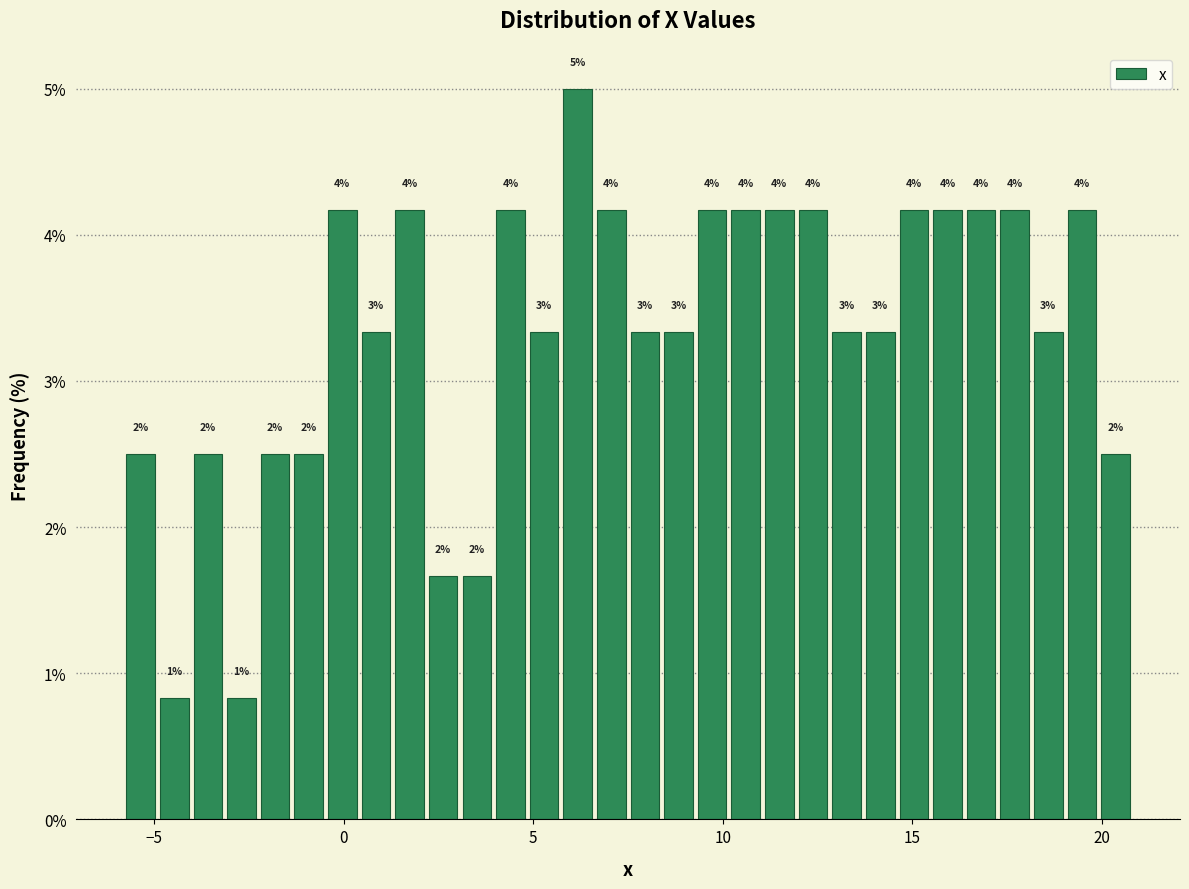

Read against the x-axis, roughly where is the centre of the tallest bar?

6.0